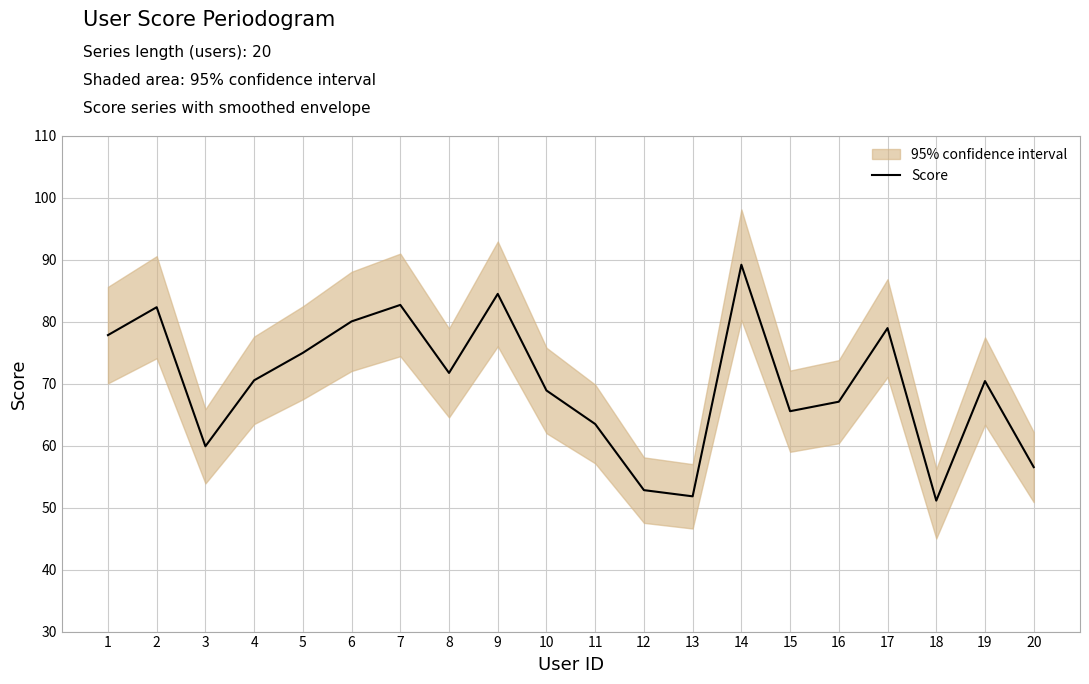

At which label does the data first exceed 70?

1